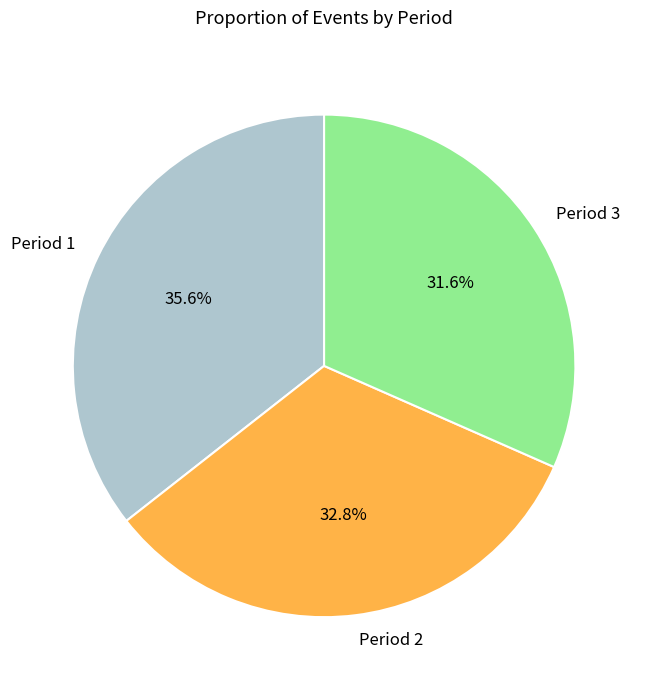

To the nearest percent, what percentage of the pie is Period 2?

33%